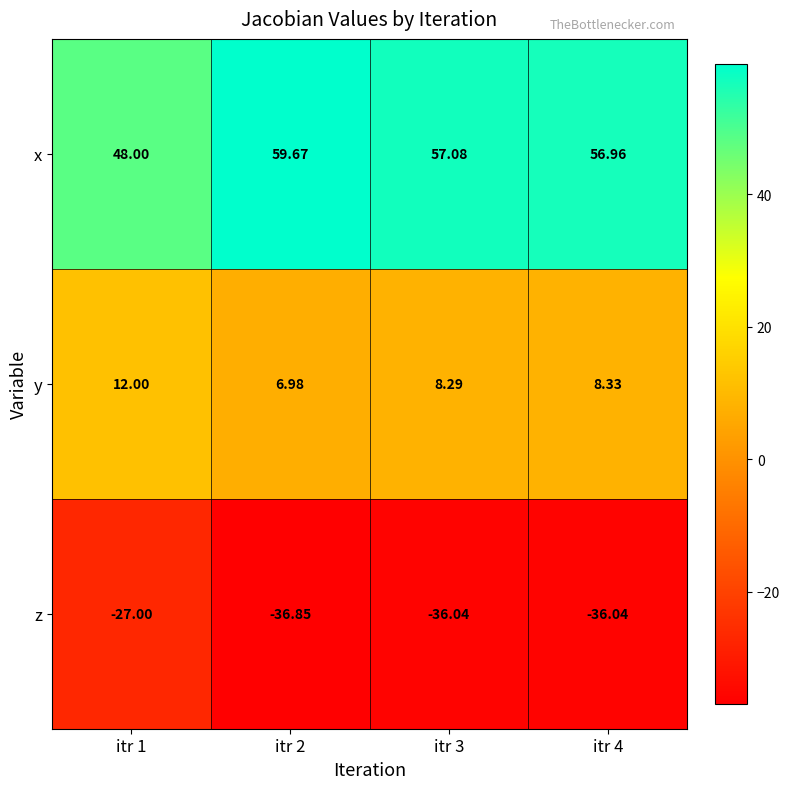

Rank the series by their maximum value, from highest to lowest.

x, y, z